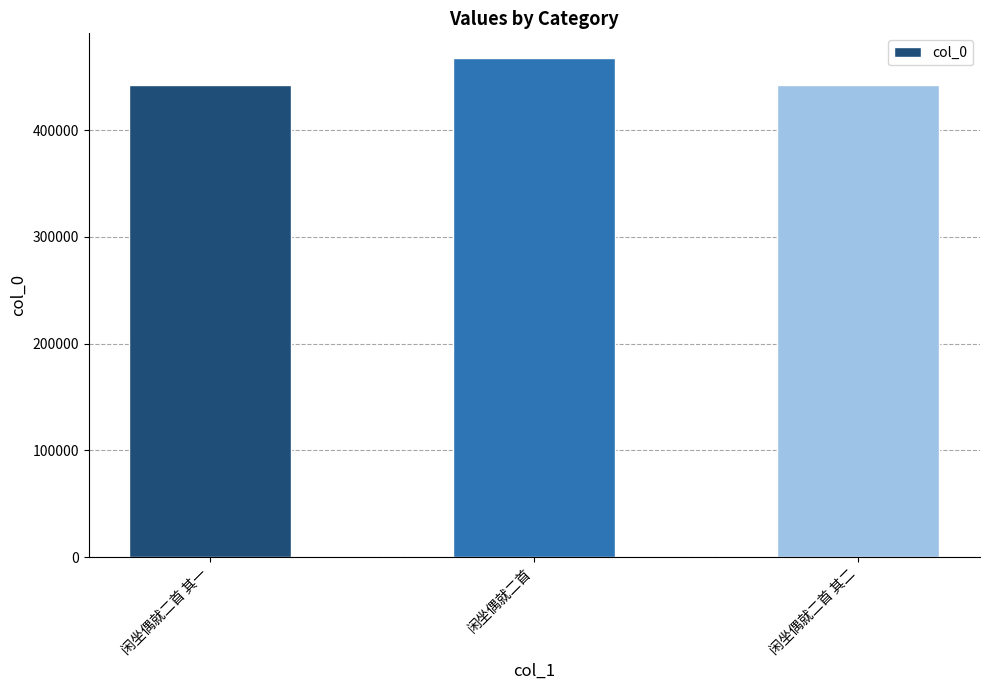

What is the approximate value at 闲坐偶就二首 其一, to the nearest 10?

442160